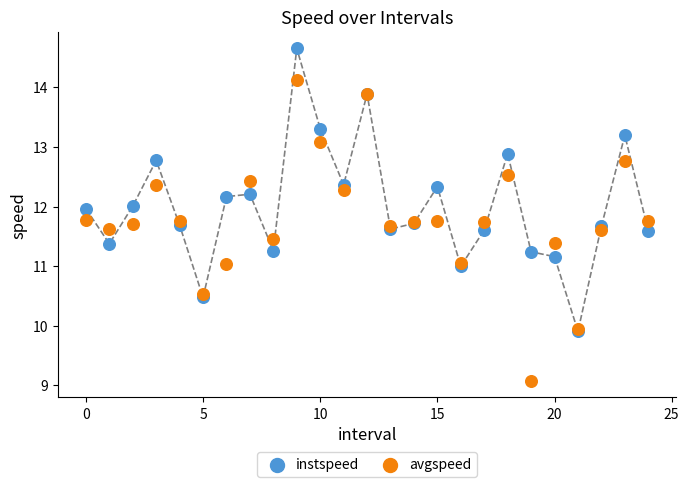

Which series has the widest spread of Y values?

avgspeed